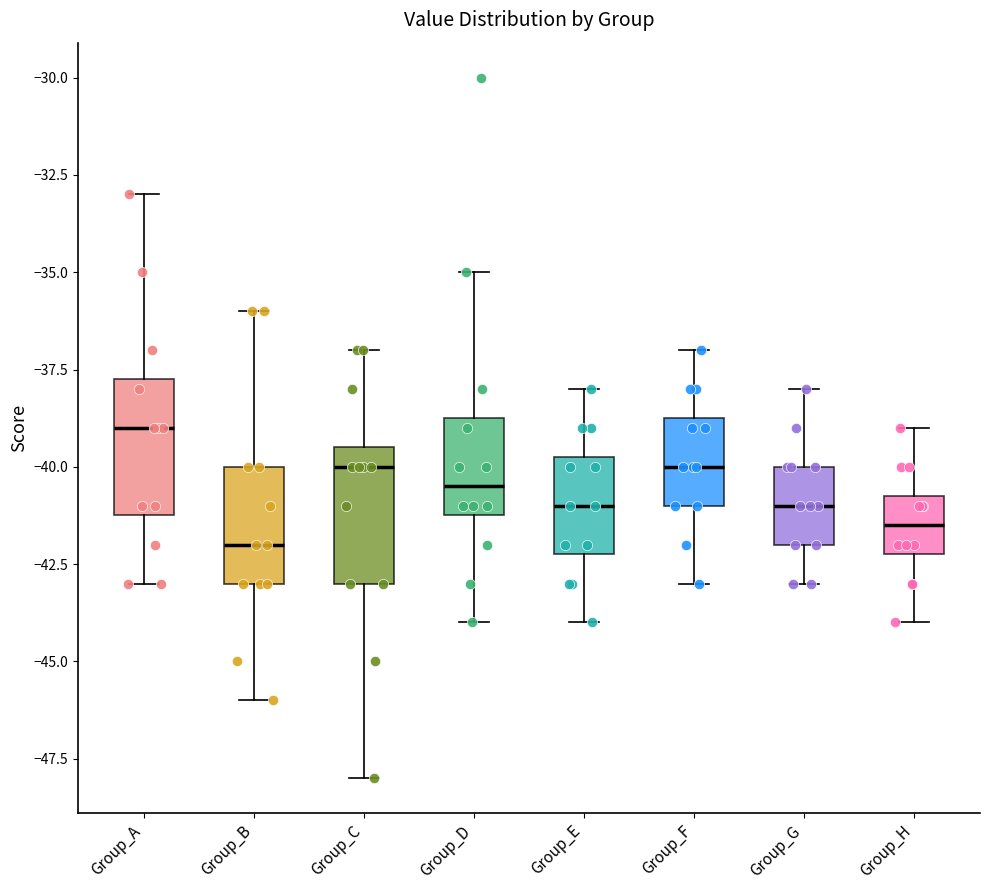

Reading left to right, transcribe this box plot: for each box, give where its median line is, the range the box spans, and where its two whiskers end, as read against the y-axis. The values are not printed on the chart, so give them approximately, as read against the axis.

Group_A: median -39.0, box -41.0 to -37.5, whiskers -43.0 to -33.0
Group_B: median -42.0, box -43.0 to -40.0, whiskers -46.0 to -36.0
Group_C: median -40.0, box -43.0 to -39.5, whiskers -48.0 to -37.0
Group_D: median -40.5, box -41.0 to -38.5, whiskers -44.0 to -35.0
Group_E: median -41.0, box -42.0 to -39.5, whiskers -44.0 to -38.0
Group_F: median -40.0, box -41.0 to -38.5, whiskers -43.0 to -37.0
Group_G: median -41.0, box -42.0 to -40.0, whiskers -43.0 to -38.0
Group_H: median -41.5, box -42.0 to -40.5, whiskers -44.0 to -39.0